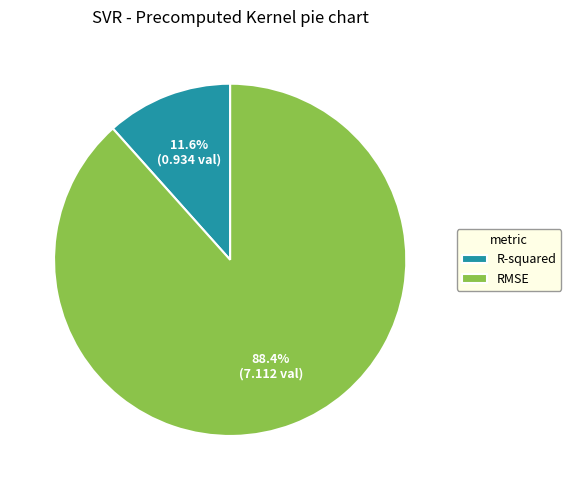

Count the number of slices in the pie.

2